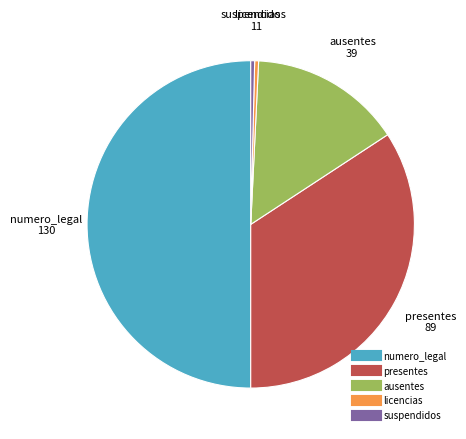

How many slices are in this pie chart?

5